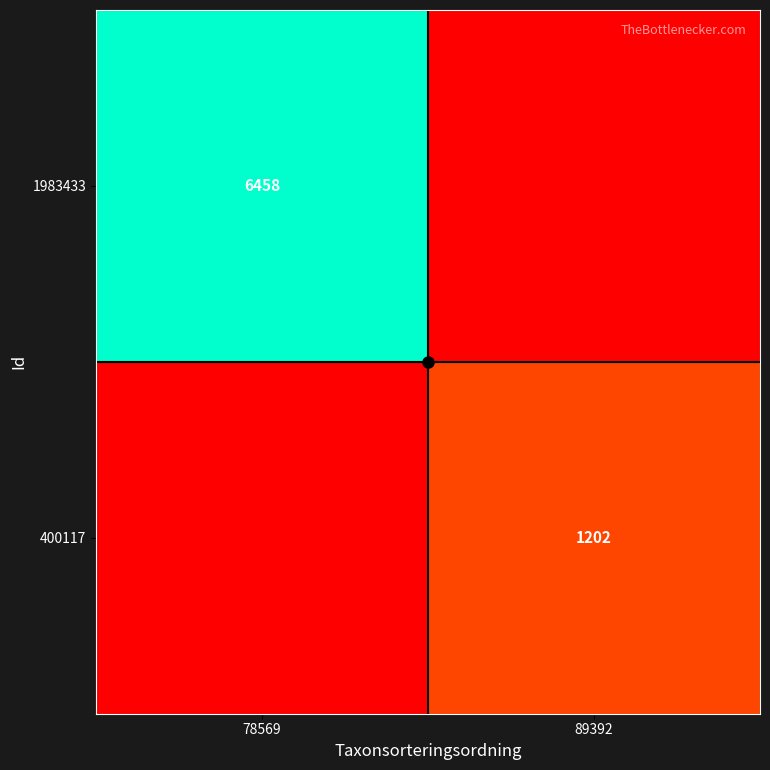

What is the difference between the highest and lowest values at 78569?

1.0